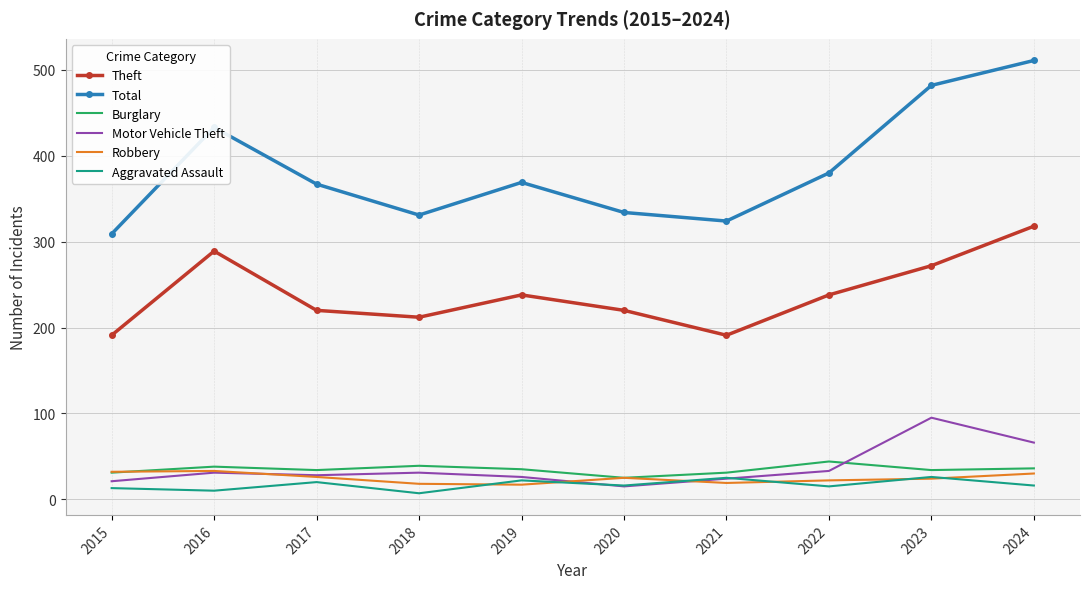

Which series has the largest total across all categories?

Total